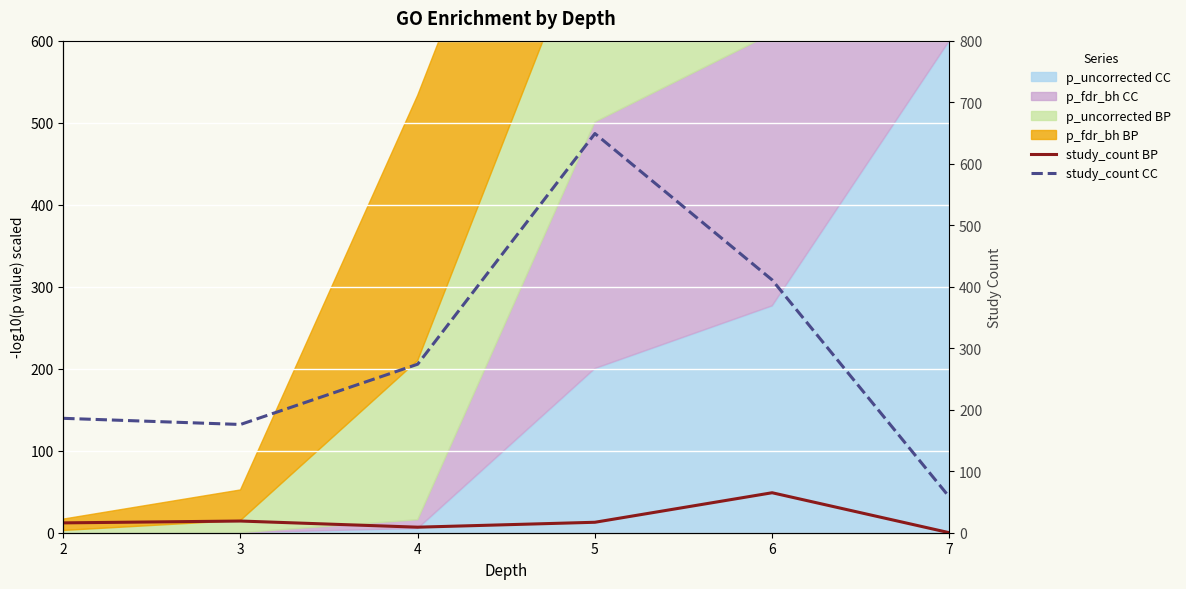

How many values in the study_count BP series are below 17?

3